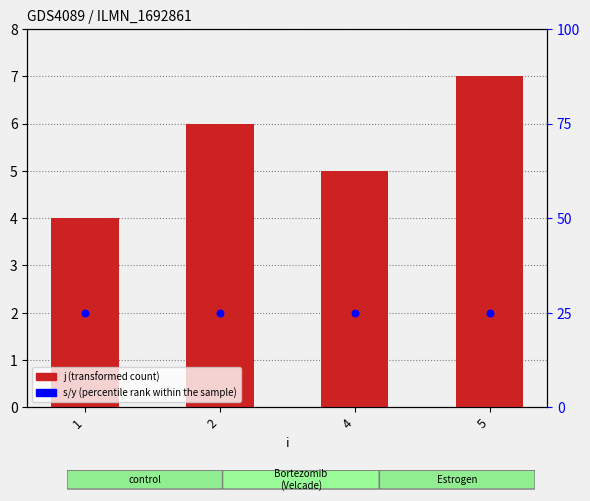

Which series contains the highest Y value?

s (percentile rank within the sample)